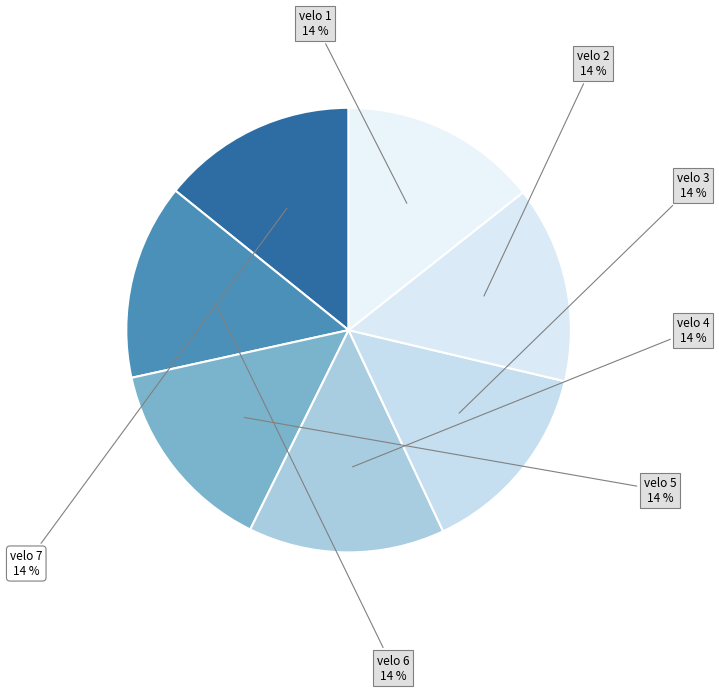

What is the ratio of the value at velo 6 to the value at velo 2?

1.0